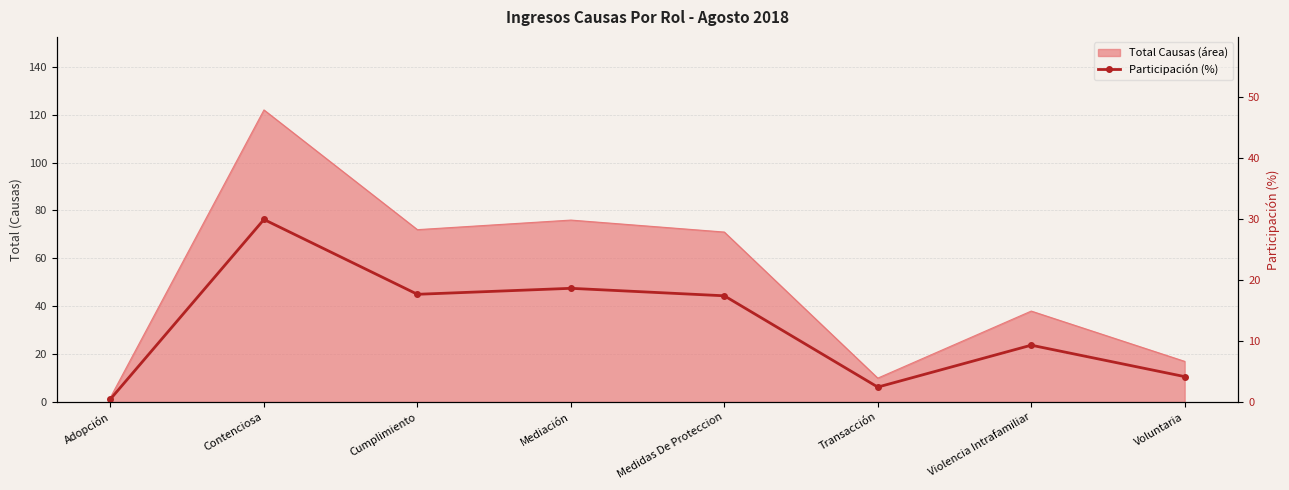

True or false: there are more than 2 points higher than both neighbors.

True